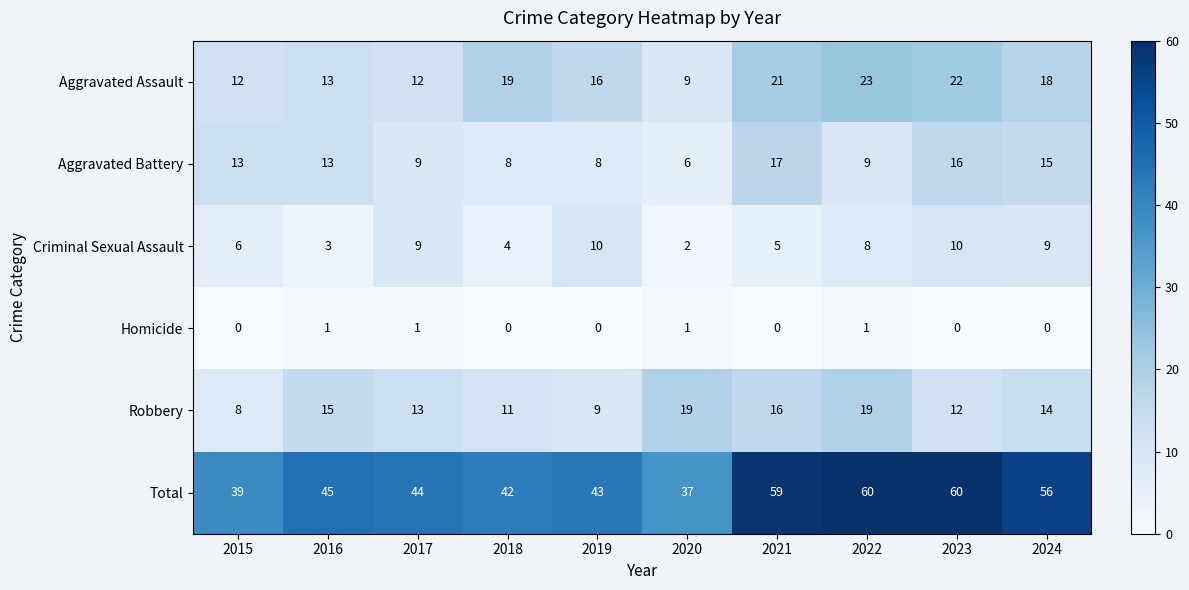

At which label does Aggravated Battery reach its minimum?

2020